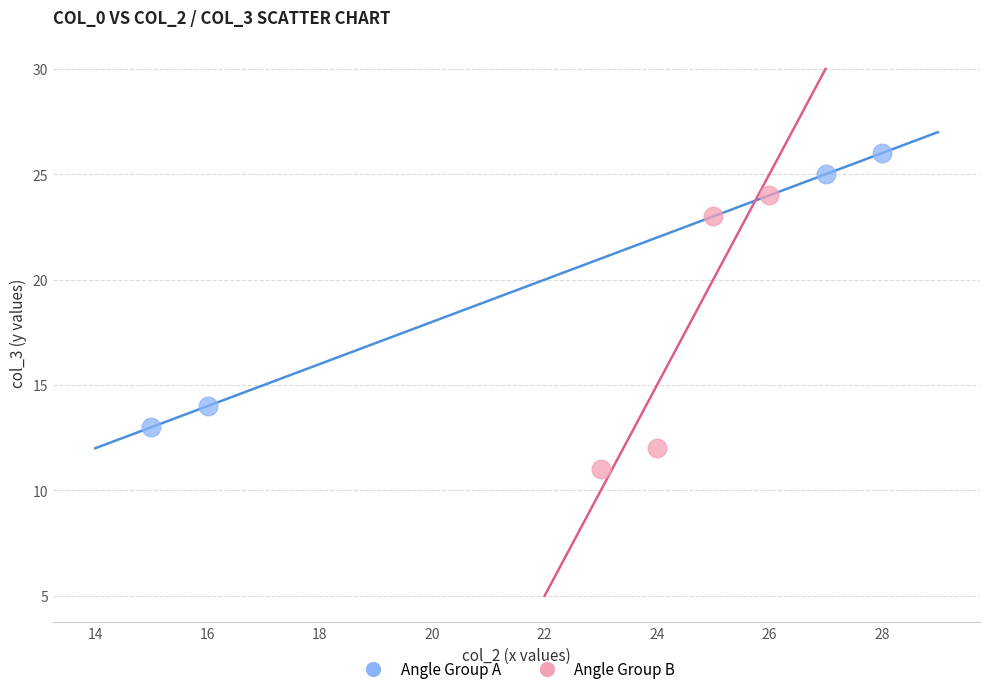

Which series contains the highest Y value?

Angle Group A